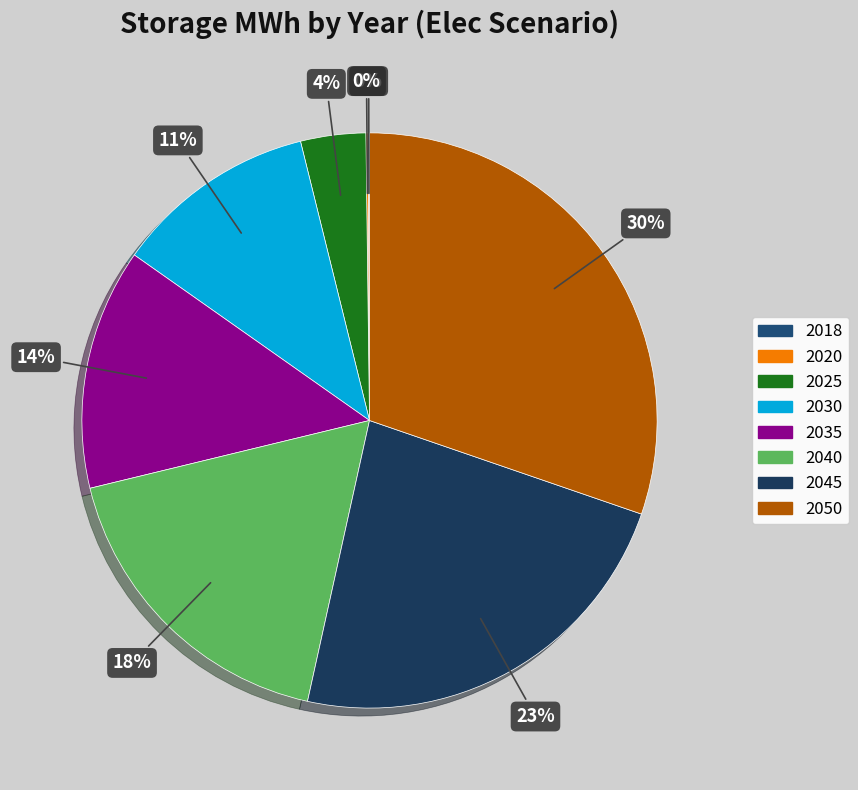

How many slices are in this pie chart?

8